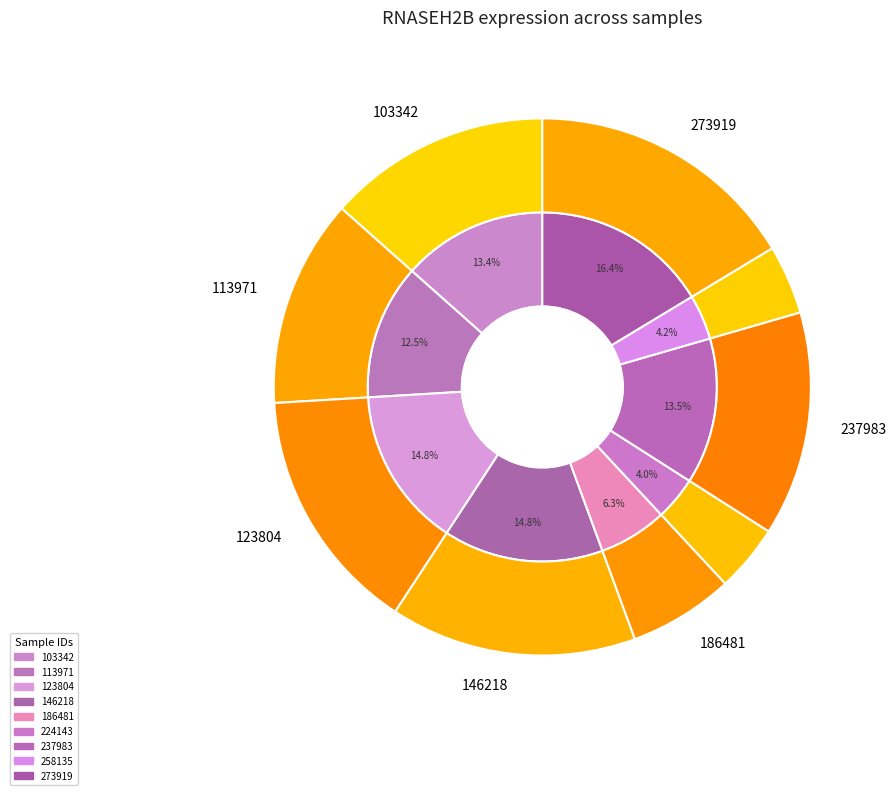

The 237983 slice represents 26% of the pie. True or false?

False